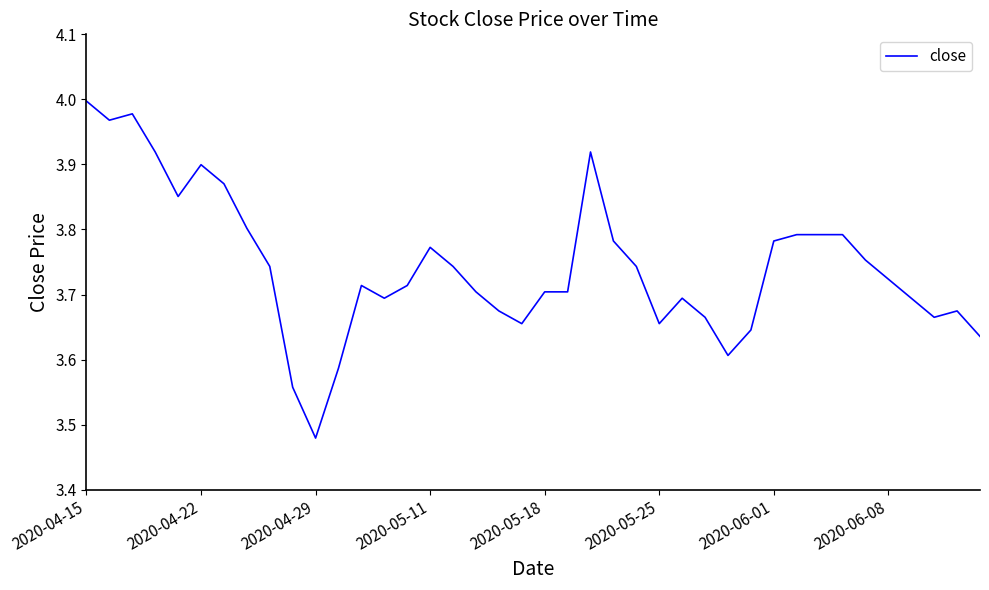

Does the chart display data point markers on the line(s)?

No